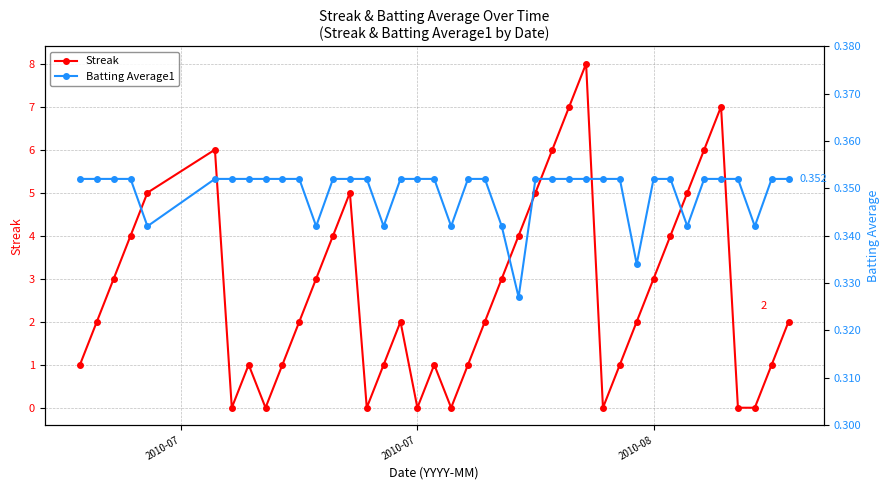

What is the sum of all Batting Average1 values?

14.0